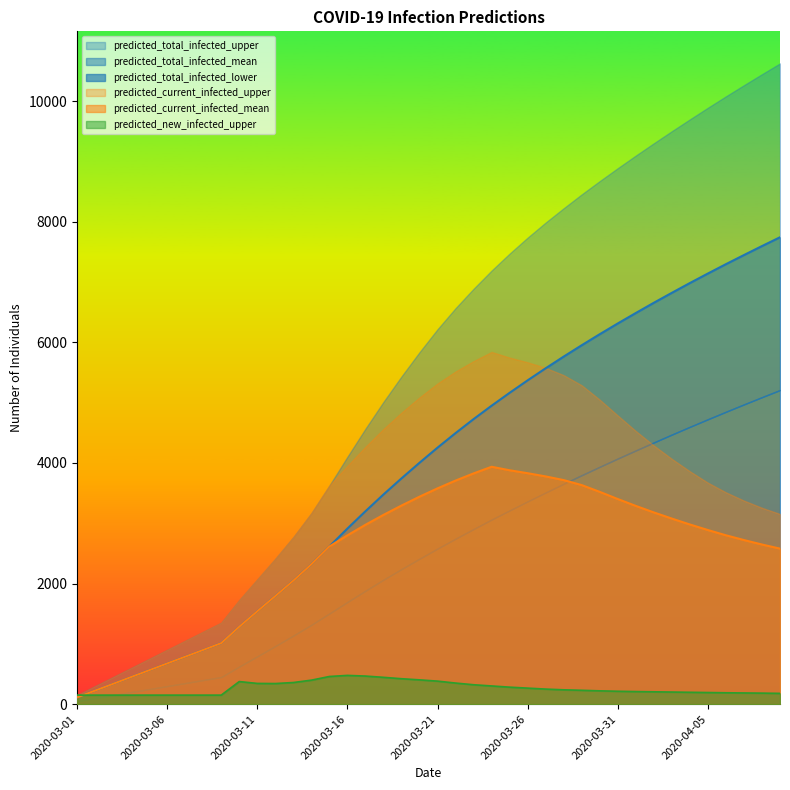

Between which two adjacent categories do predicted_total_infected_upper and predicted_new_infected_upper first intersect?

2020-03-01 and 2020-03-02